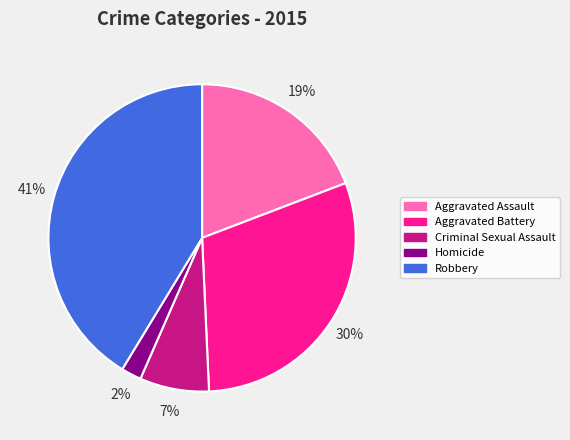

To the nearest percent, what is the average slice percentage?

20%